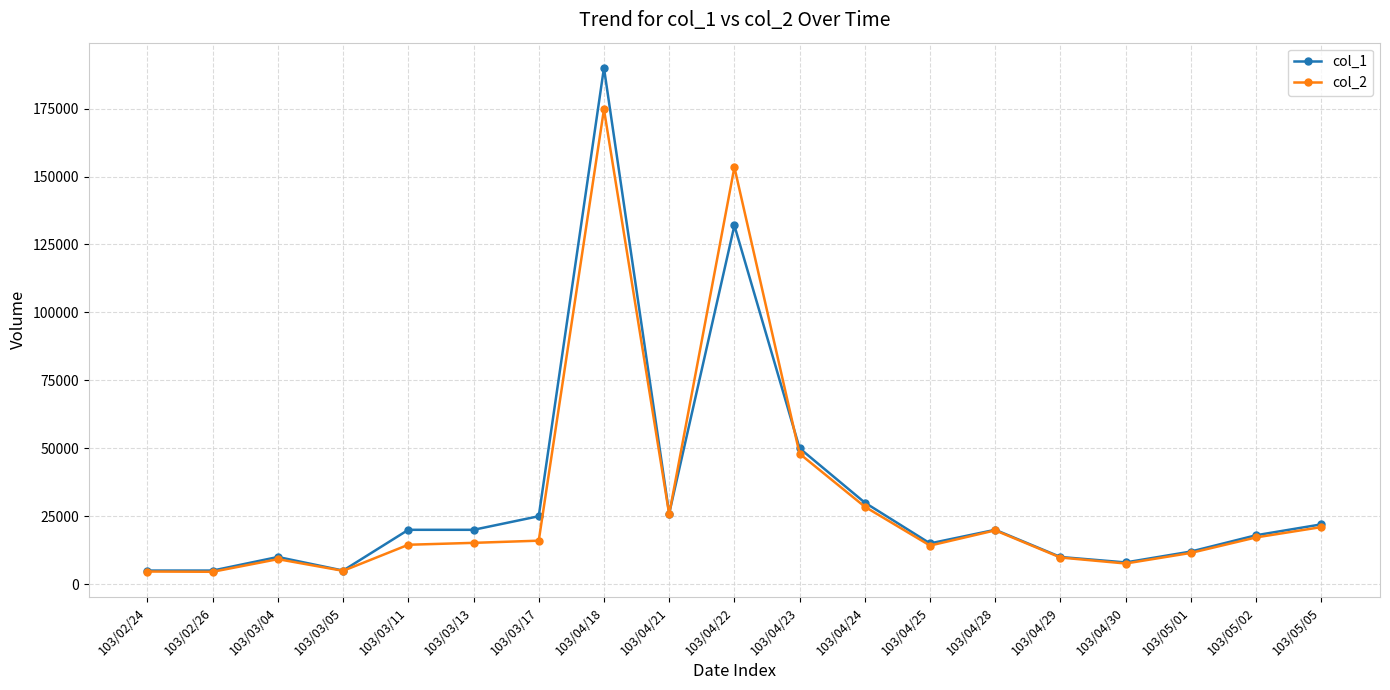

What is the approximate value of col_2 at 103/04/21, to the nearest 50?

25750